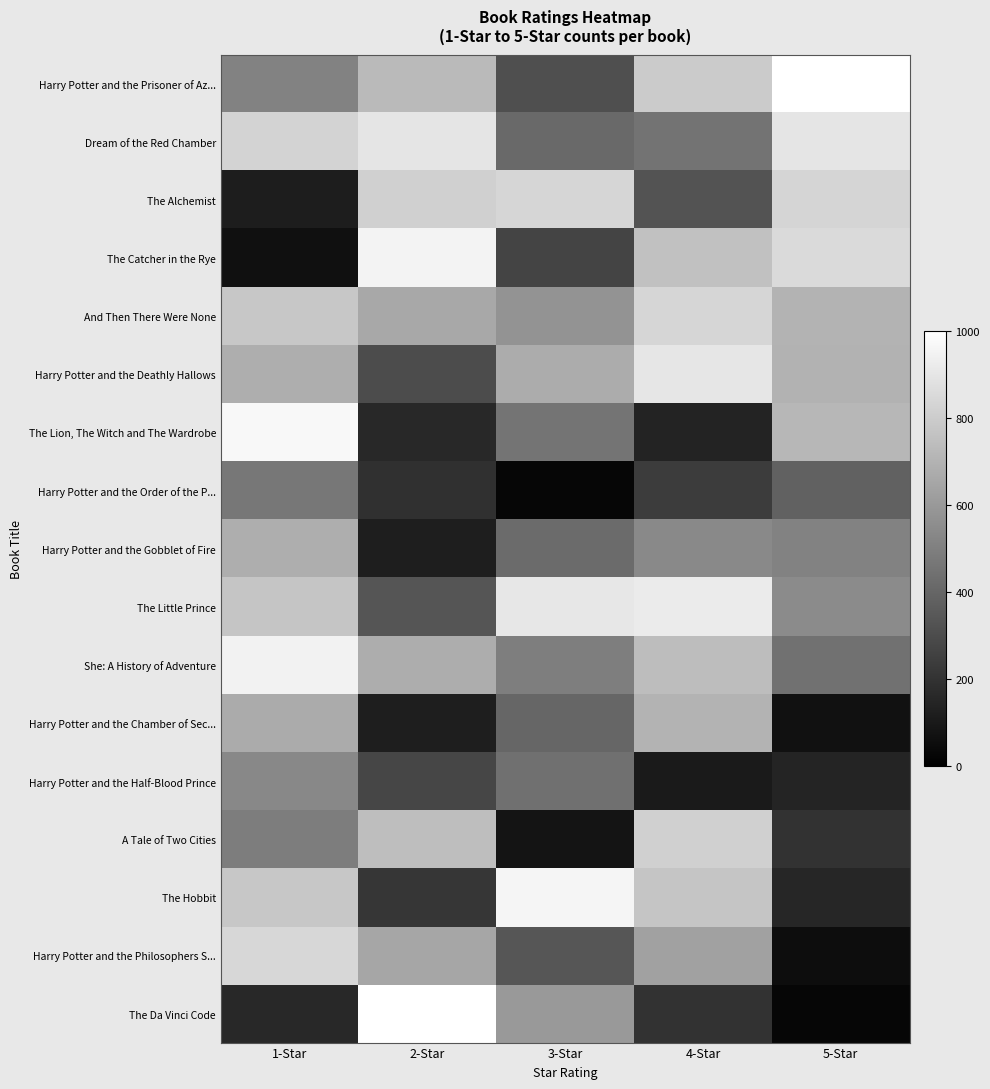

What is the maximum value shown in the chart?

1000